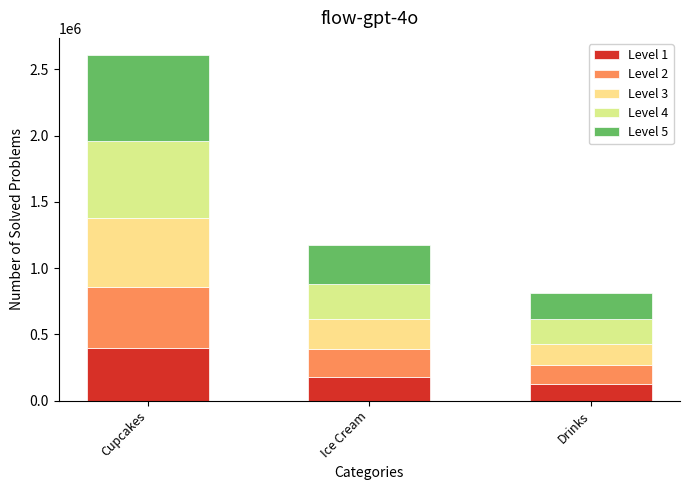

What are all the series names shown in the legend?

Level 1, Level 2, Level 3, Level 4, Level 5